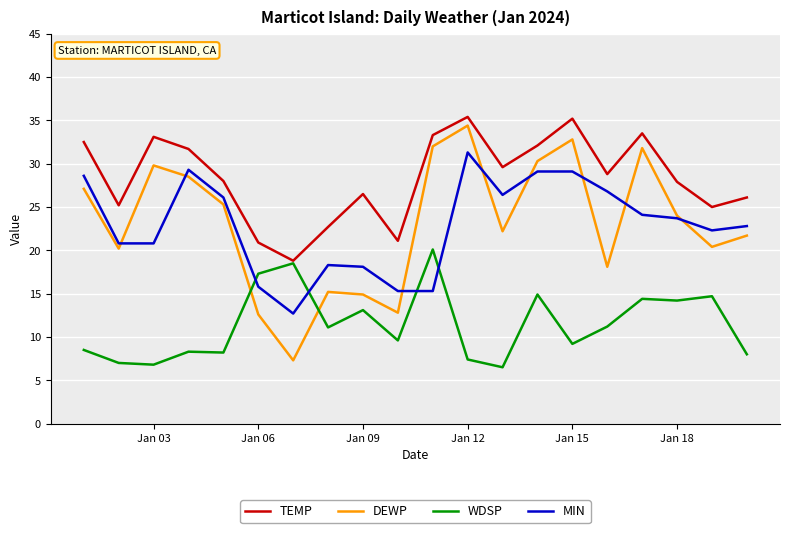

Which series has the largest range (max minus min)?

DEWP